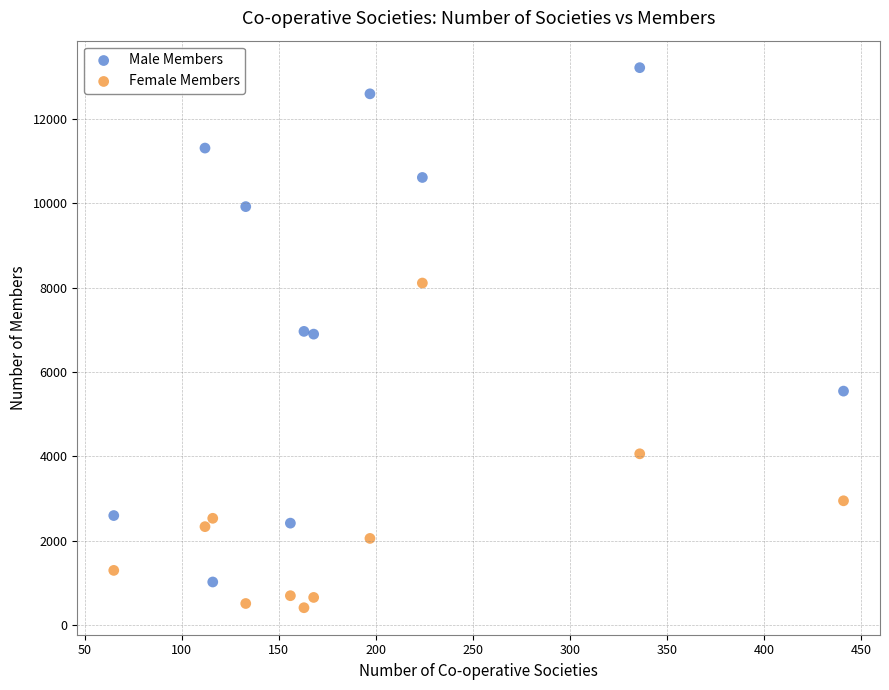

In the Female Members series, what Y value is closest to 4263?

4064